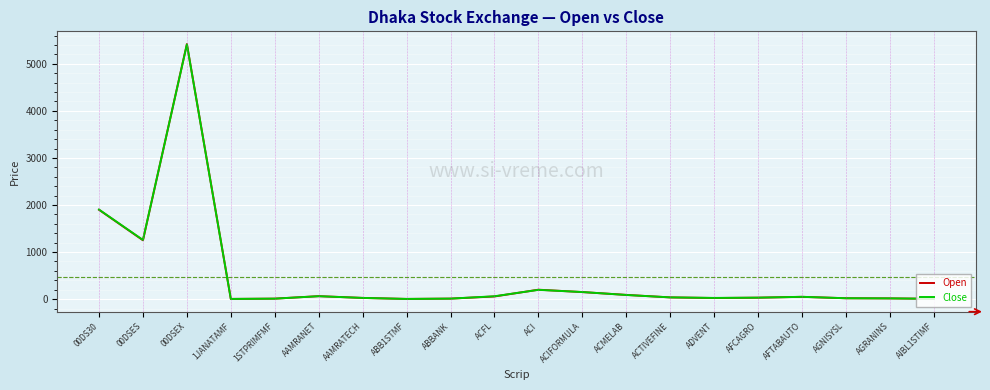

In Close, how many points are higher than both neighbors (excluding endpoints)?

4